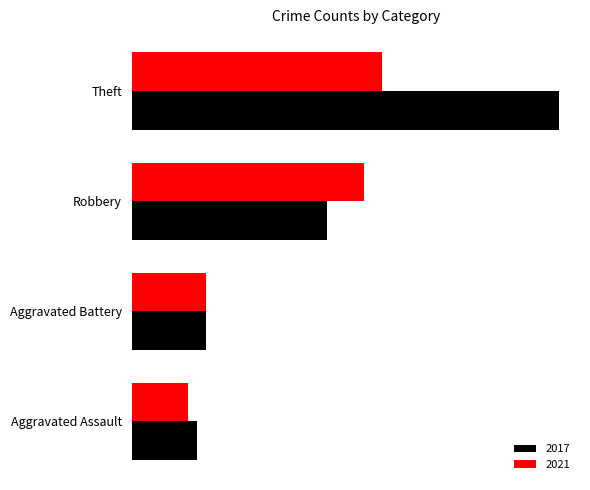

What is the total value across all series at Aggravated Battery?

16